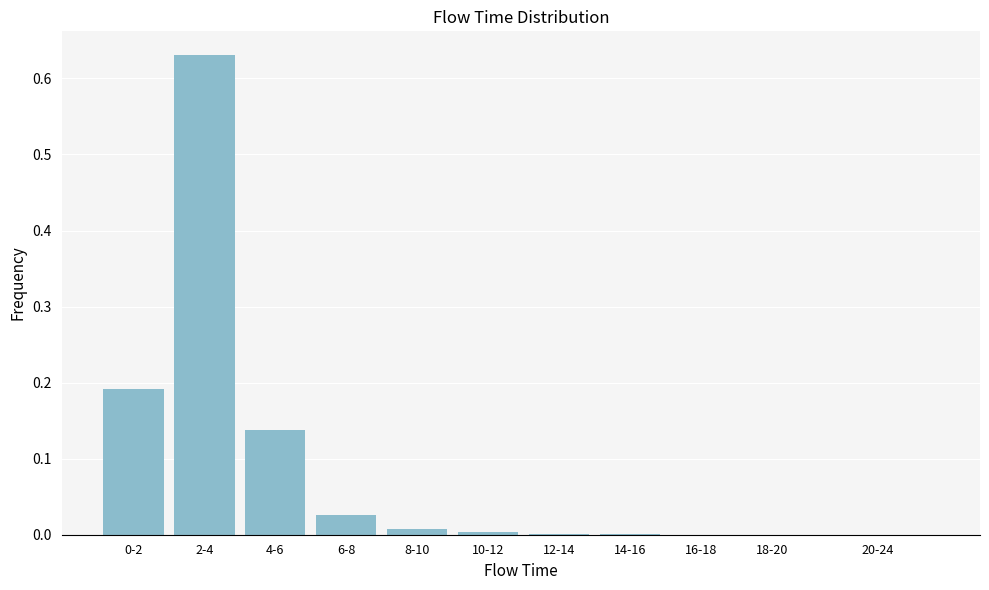

What is the sum of all values?

1.0